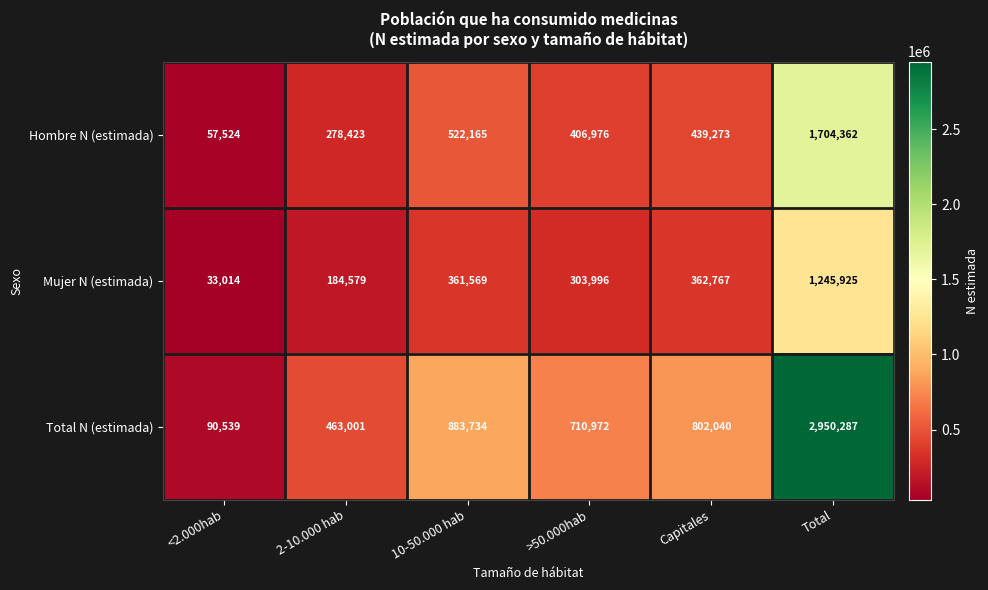

Which category has the highest value in the Hombre N (estimada) series?

Total